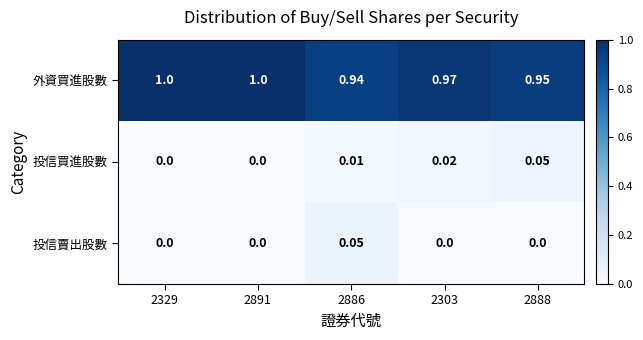

Which series has the largest total across all categories?

外資買進股數